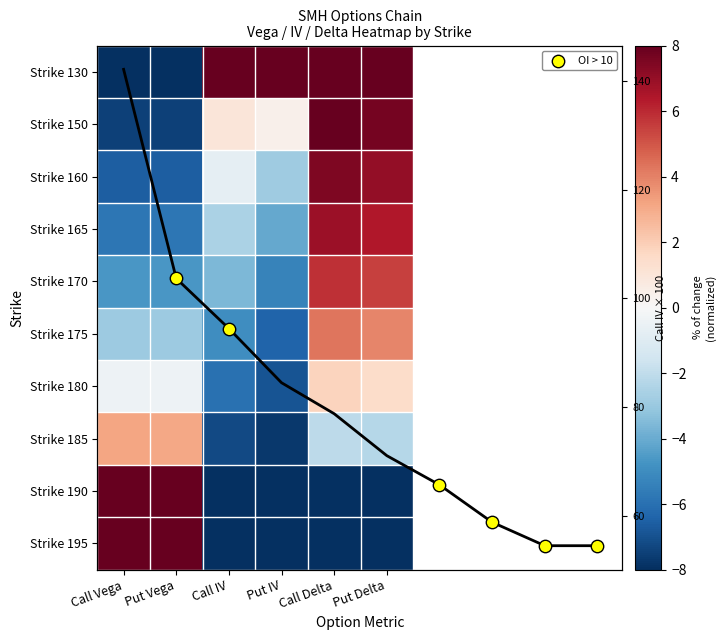

At which label does Strike 195 reach its minimum?

Call IV